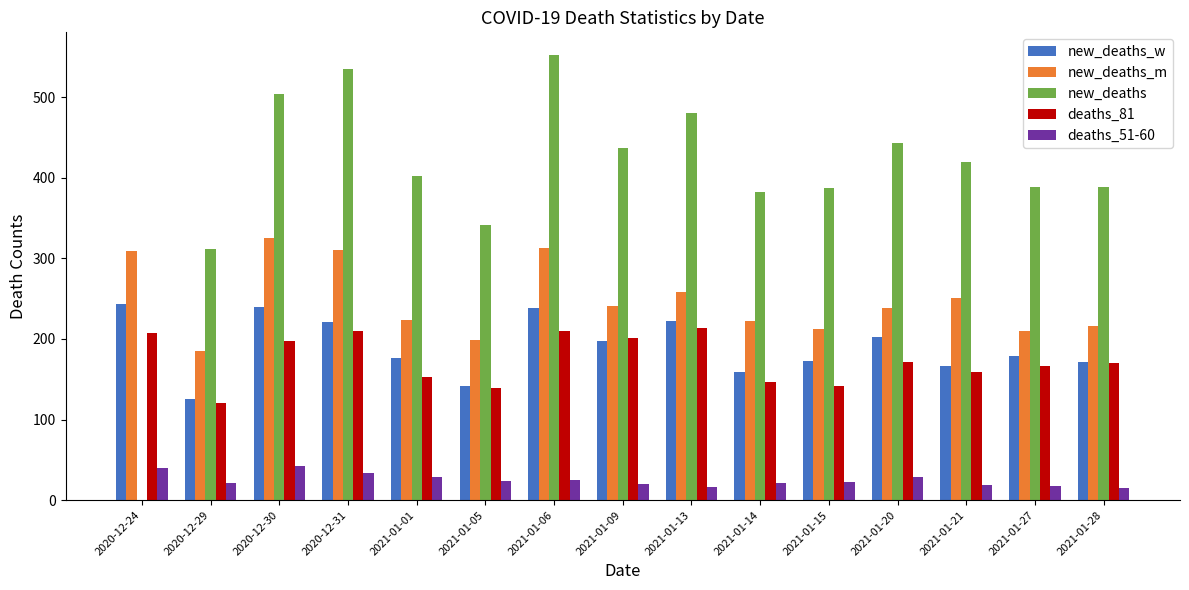

Which label corresponds to the largest value in the chart?

2021-01-06